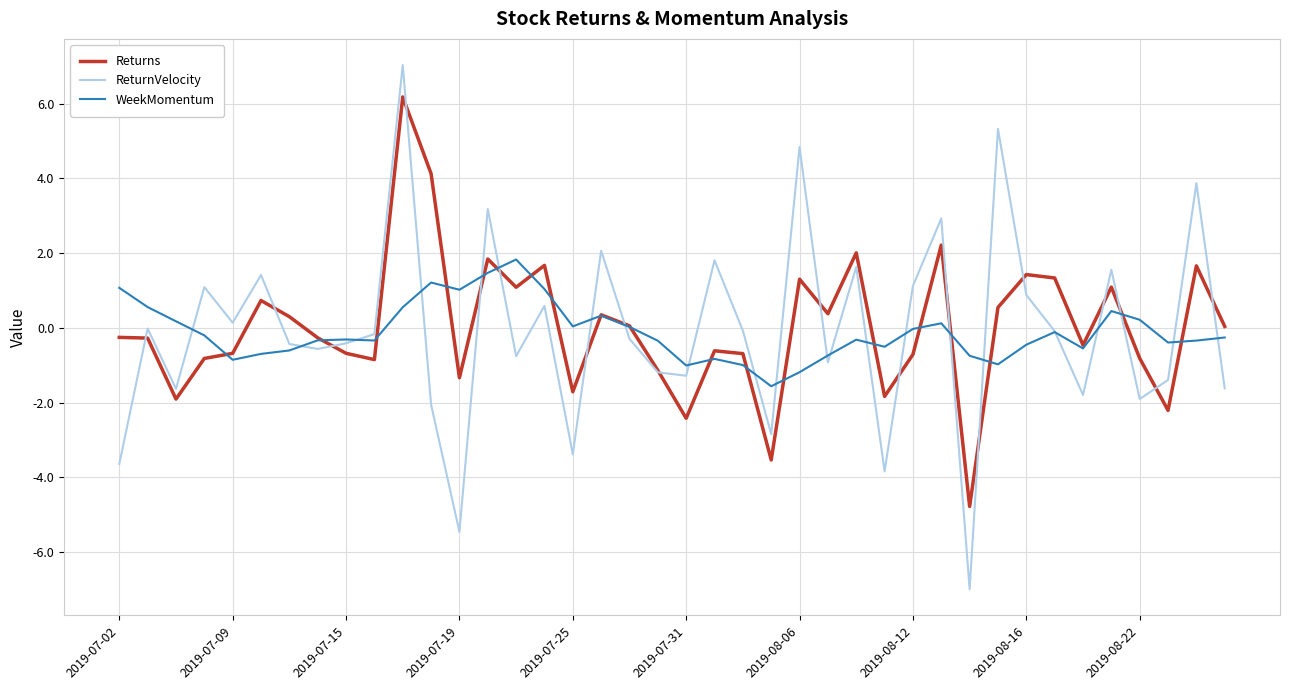

Does the chart display data point markers on the line(s)?

No